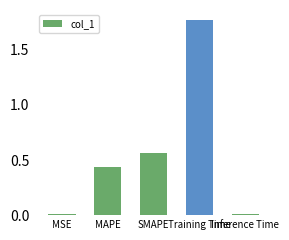

What is the sum of all values?

2.8